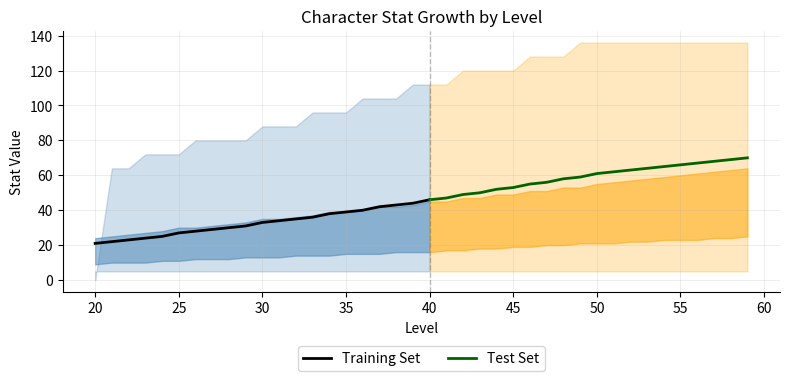

At which category does the chart reach its minimum across all series?

20